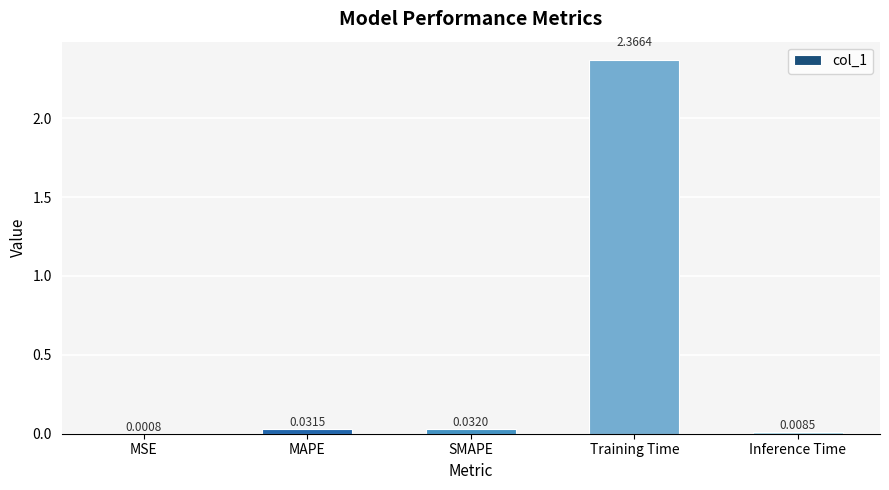

Which category has the highest value across all series?

Training Time